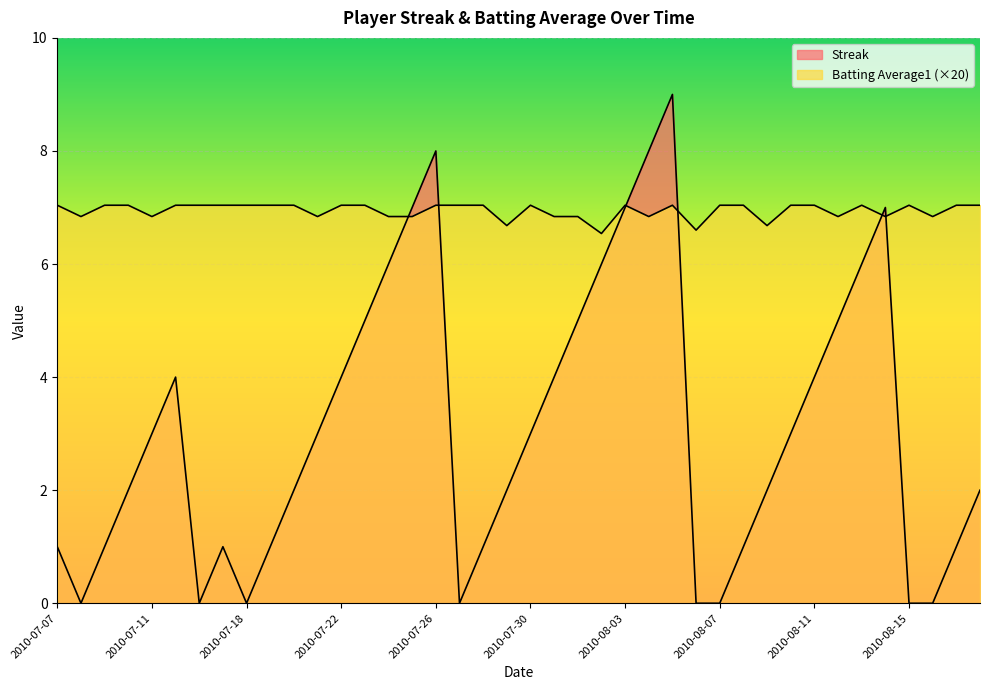

What is the sum of all Streak values?

124.0